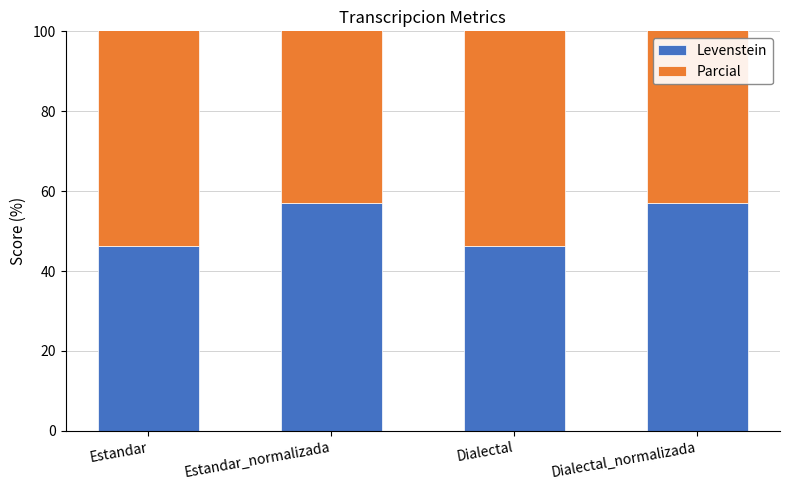

Which series has the largest range (max minus min)?

Levenstein